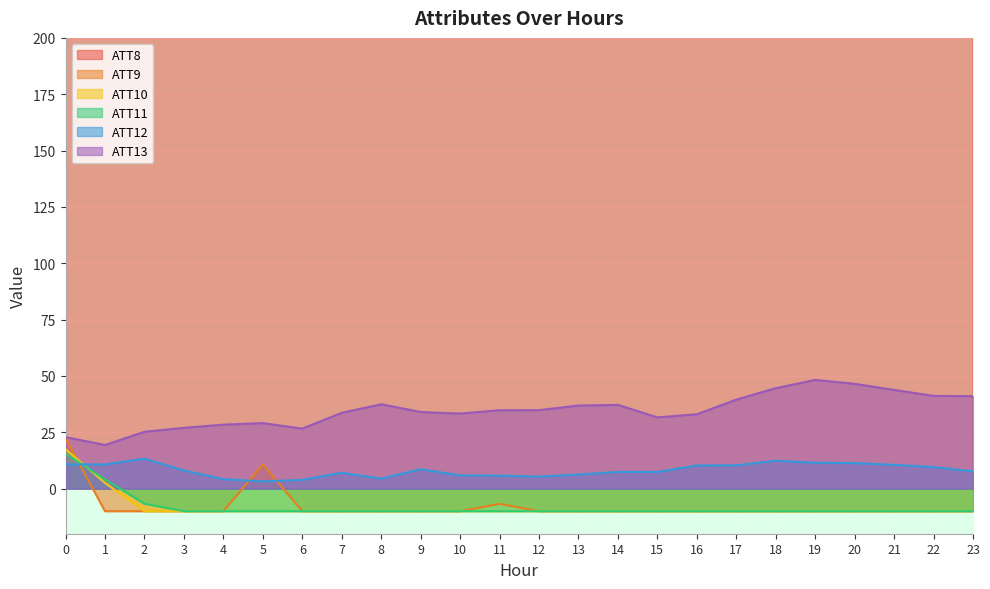

List the series in order of their peak value, lowest first.

ATT12, ATT11, ATT10, ATT9, ATT13, ATT8